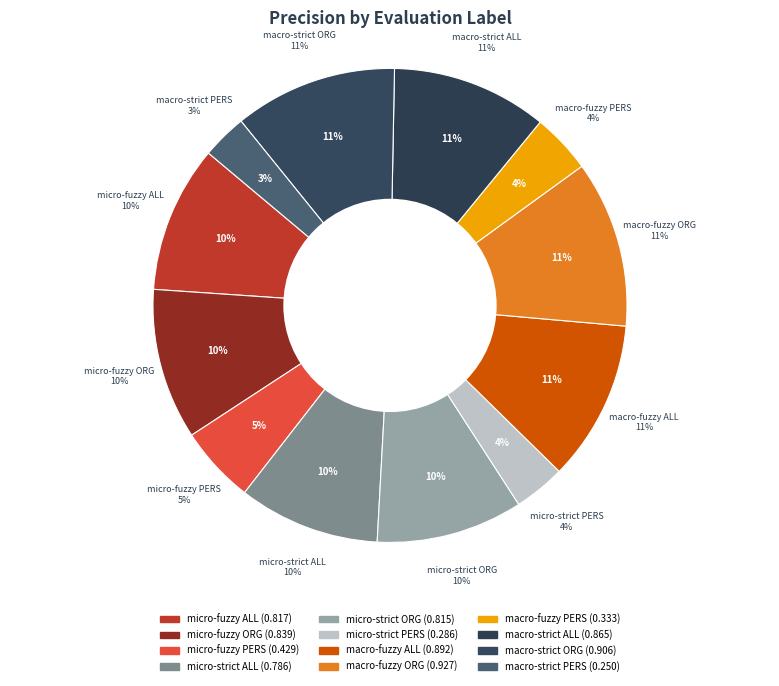

What is the change in value from micro-fuzzy ORG to macro-strict ORG?

+0.1